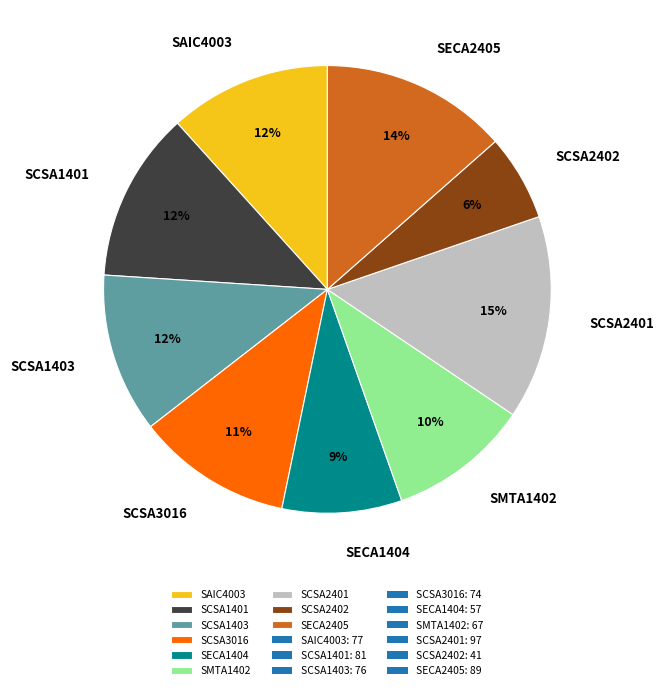

The SCSA1401 slice represents 12% of the pie. True or false?

True